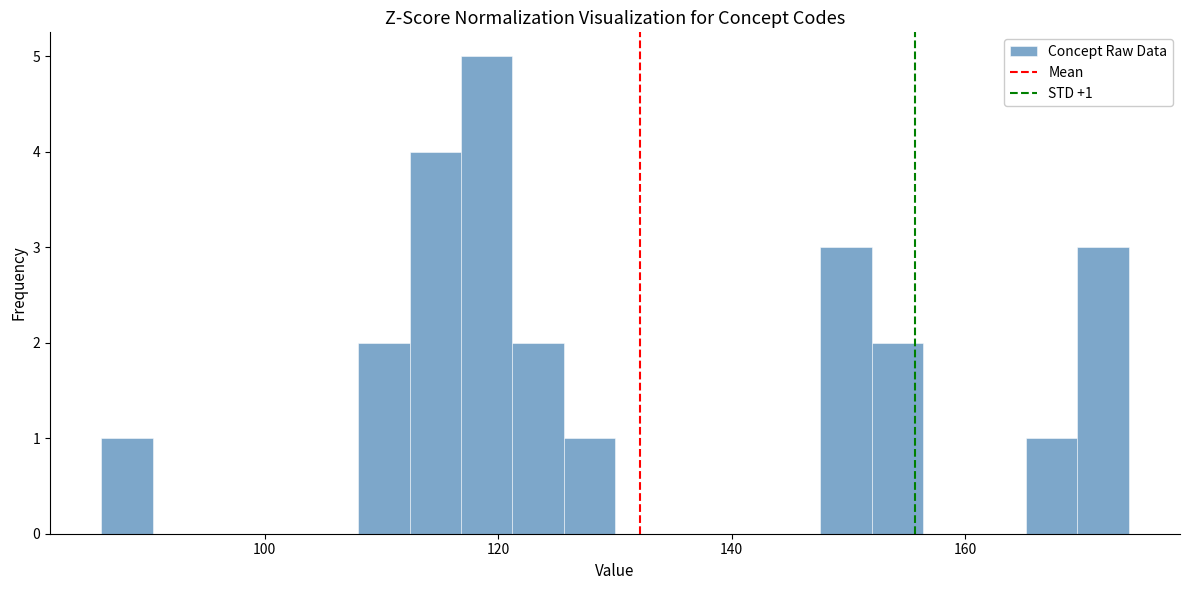

Read against the x-axis, roughly where is the centre of the tallest bar?

120